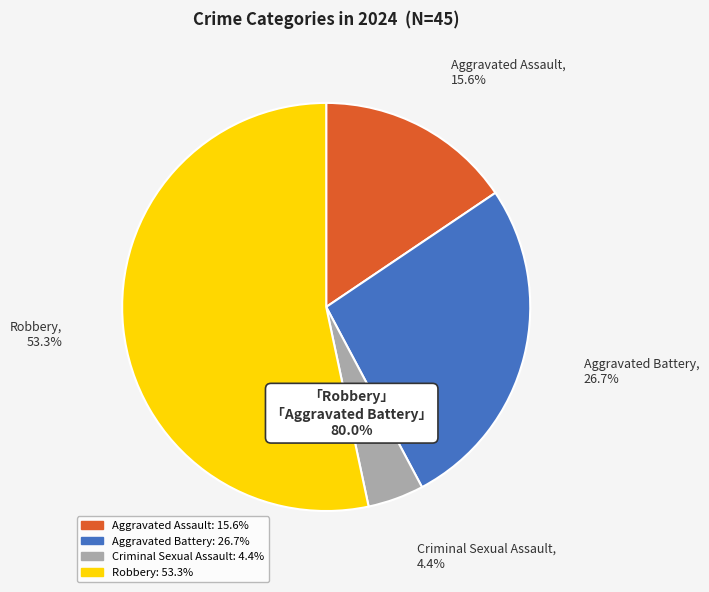

Is there any slice that represents more than half of the pie?

Yes